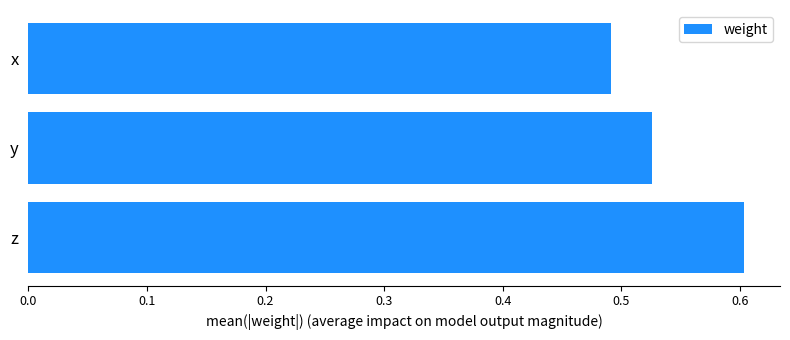

List the labels in order of value, smallest first.

x, y, z